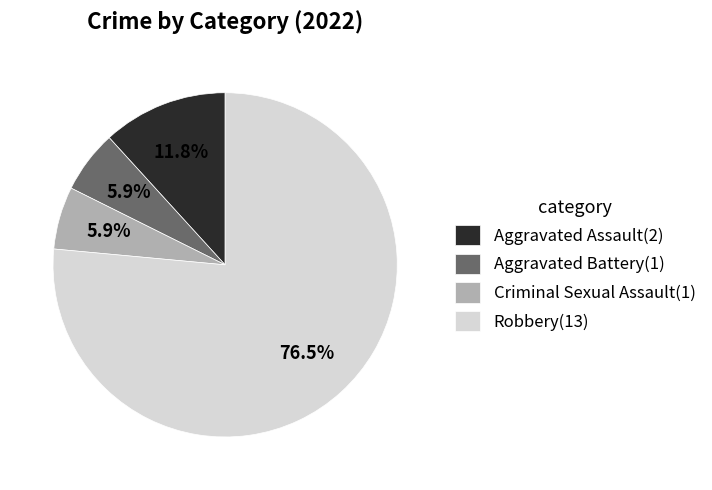

What portion of the pie excludes Aggravated Battery?

94.1%